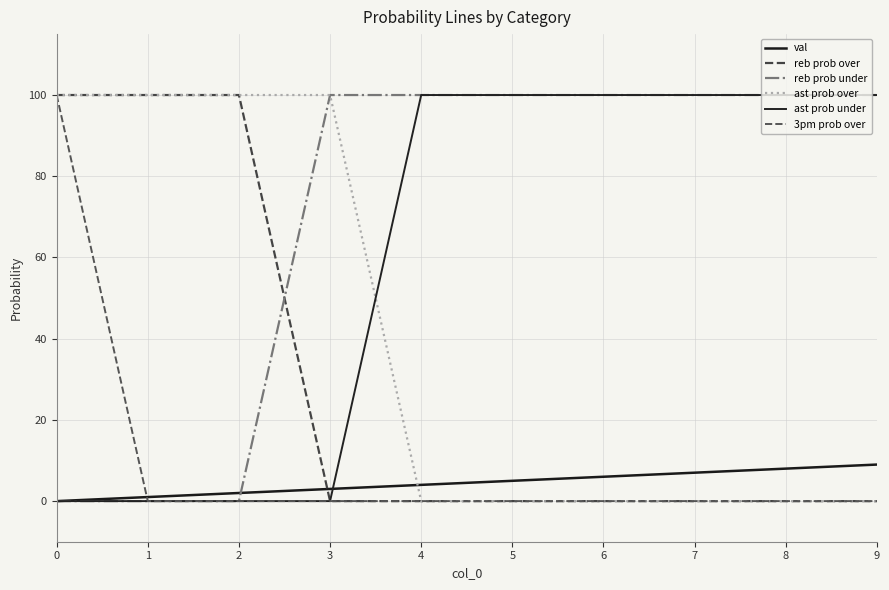

Is this an area chart (filled region under the line)?

No